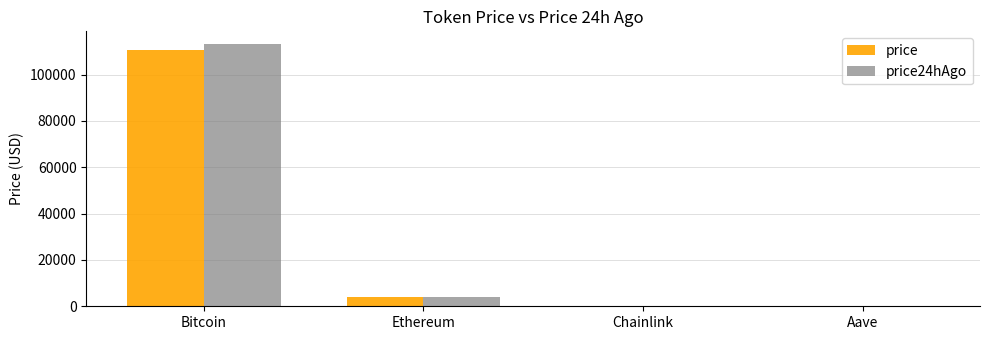

At which category is the sum across all series the highest?

Bitcoin